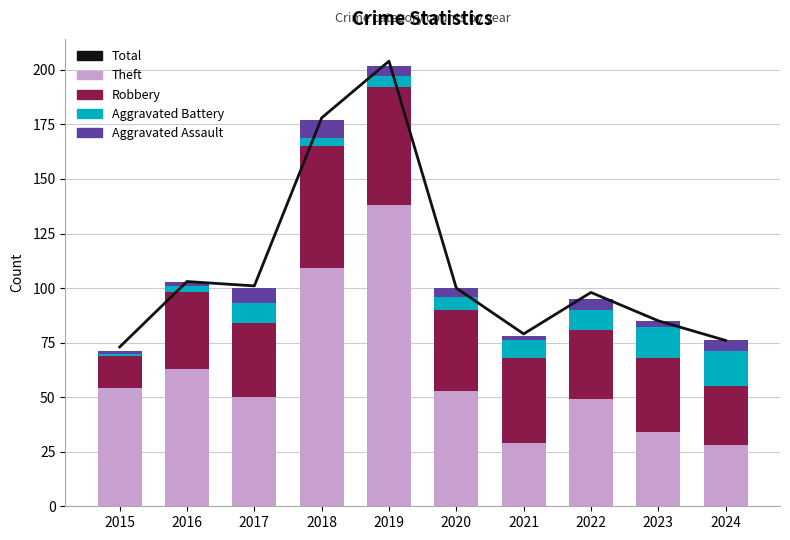

List the series in order of their peak value, highest first.

Total, Theft, Robbery, Aggravated Battery, Aggravated Assault